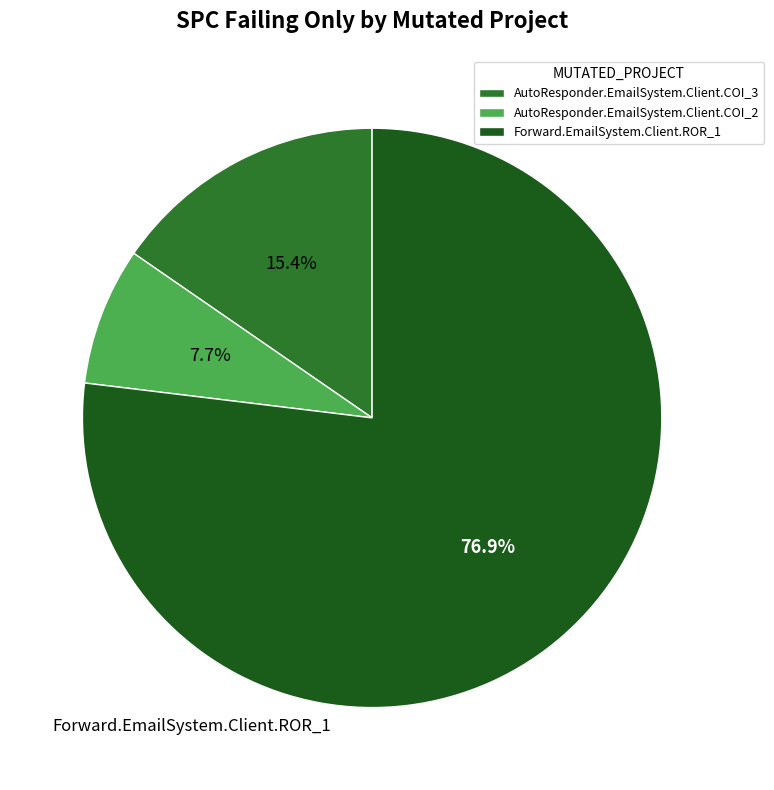

Which has a higher value, AutoResponder.EmailSystem.Client.COI_3 or AutoResponder.EmailSystem.Client.COI_2?

AutoResponder.EmailSystem.Client.COI_3